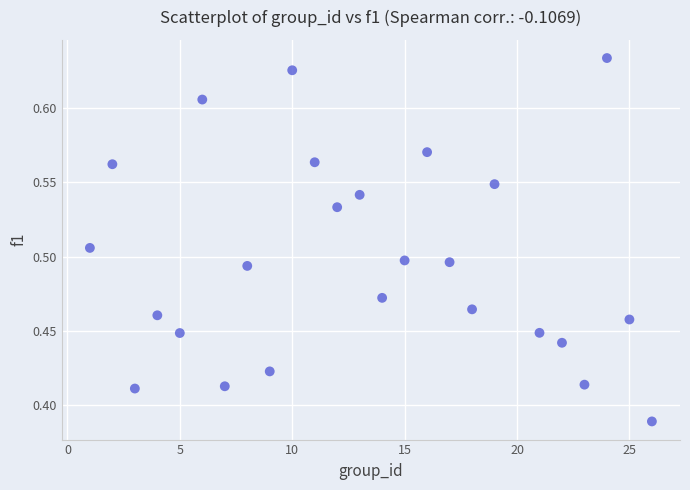

What is the range of X values (max minus min)?

25.0